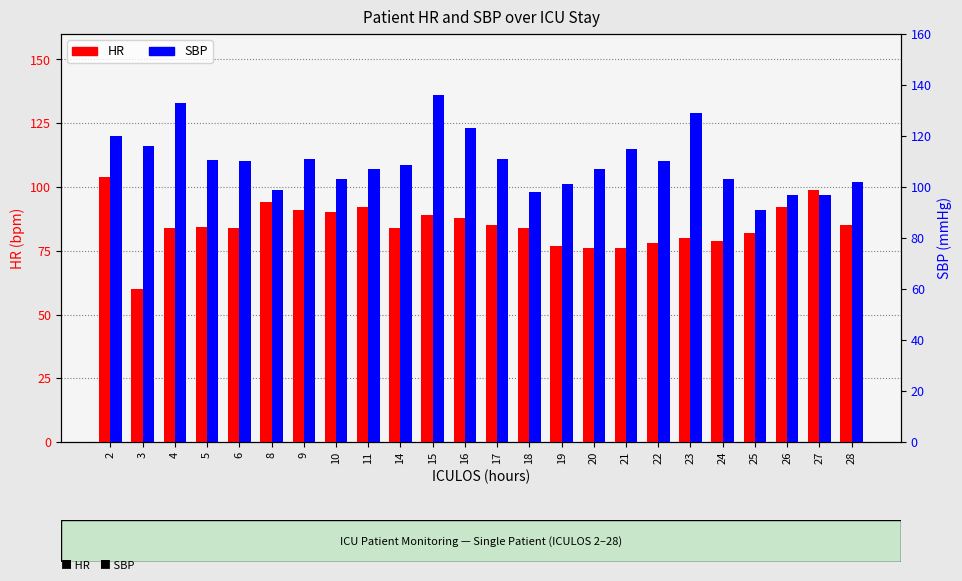

What is the lowest value of the HR series?

60.0